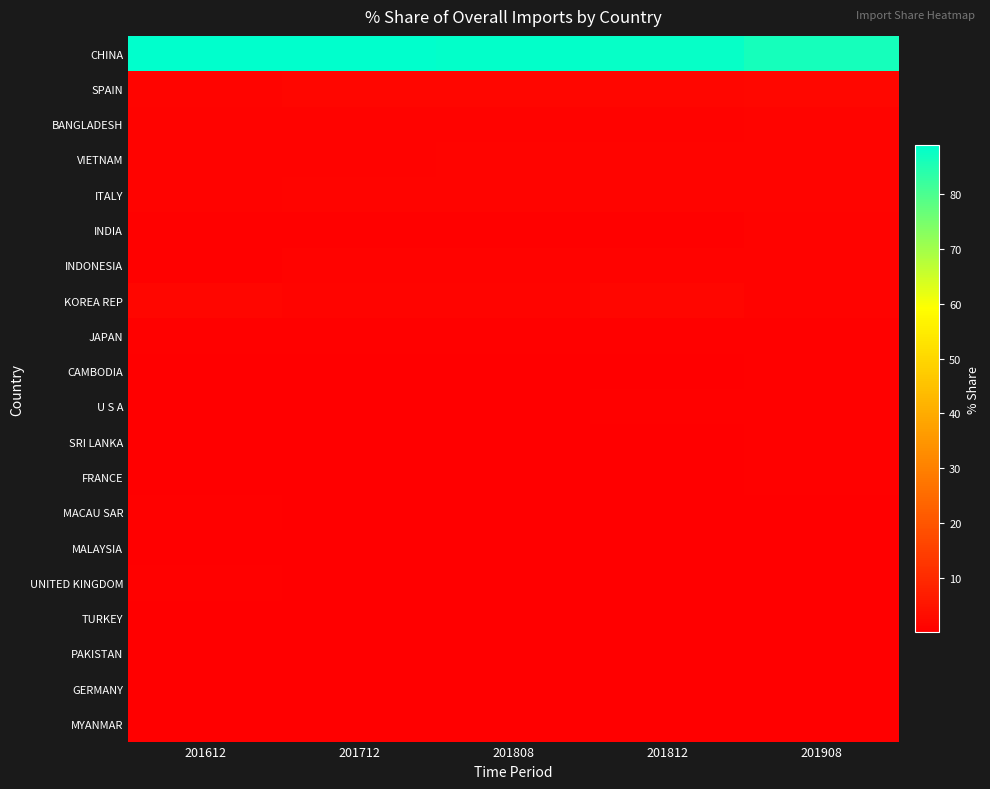

Reading right to left, what are all the values shown in this chart?

CHINA: 201908=86.5	201812=88.0	201808=88.3	201712=89.0	201612=88.7
SPAIN: 201908=1.8	201812=1.6	201808=1.8	201712=1.5	201612=1.3
BANGLADESH: 201908=1.4	201812=0.9	201808=0.9	201712=1.0	201612=1.1
VIETNAM: 201908=1.3	201812=1.4	201808=1.3	201712=0.9	201612=0.9
ITALY: 201908=1.2	201812=1.1	201808=1.2	201712=1.1	201612=1.0
INDIA: 201908=1.0	201812=0.6	201808=0.7	201712=0.6	201612=0.6
INDONESIA: 201908=1.0	201812=0.8	201808=0.9	201712=0.8	201612=0.7
KOREA REP: 201908=0.9	201812=1.5	201808=1.3	201712=1.2	201612=1.6
JAPAN: 201908=0.6	201812=0.5	201808=0.4	201712=0.5	201612=0.6
CAMBODIA: 201908=0.5	201812=0.3	201808=0.3	201712=0.3	201612=0.4
U S A: 201908=0.5	201812=0.4	201808=0.3	201712=0.3	201612=0.4
SRI LANKA: 201908=0.4	201812=0.4	201808=0.3	201712=0.3	201612=0.3
FRANCE: 201908=0.4	201812=0.3	201808=0.3	201712=0.2	201612=0.2
MACAU SAR: 201908=0.3	201812=0.2	201808=0.2	201712=0.3	201612=0.5
MALAYSIA: 201908=0.3	201812=0.2	201808=0.2	201712=0.3	201612=0.2
UNITED KINGDOM: 201908=0.3	201812=0.3	201808=0.3	201712=0.3	201612=0.5
TURKEY: 201908=0.2	201812=0.1	201808=0.1	201712=0.1	201612=0.1
PAKISTAN: 201908=0.2	201812=0.1	201808=0.1	201712=0.2	201612=0.1
GERMANY: 201908=0.2	201812=0.1	201808=0.1	201712=0.1	201612=0.1
MYANMAR: 201908=0.2	201812=0.1	201808=0.1	201712=0.1	201612=0.0